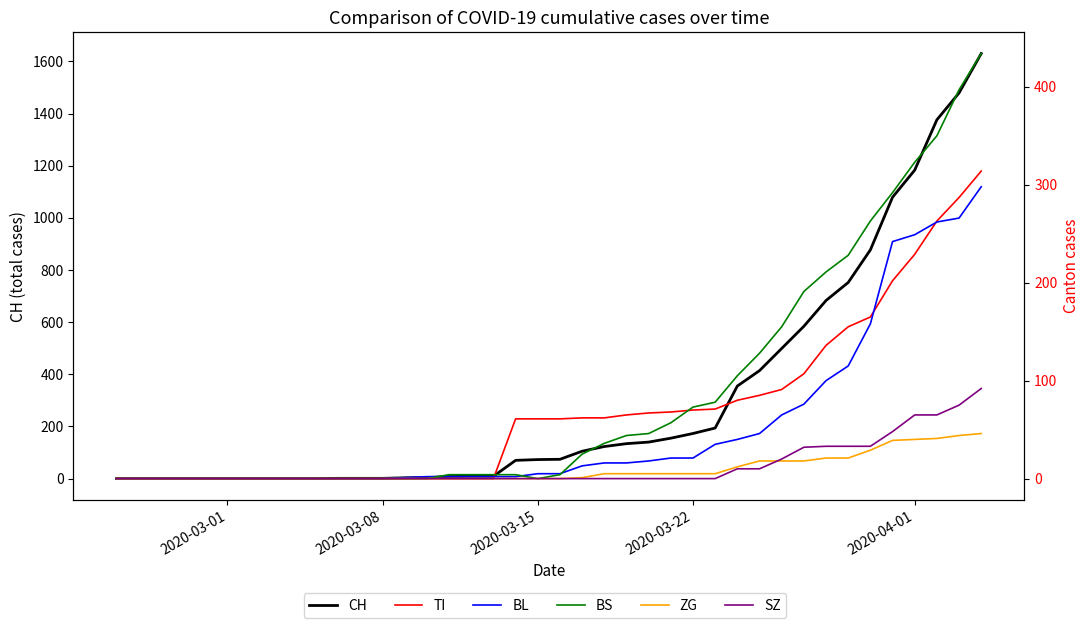

True or false: BS and SZ intersect in this chart.

False